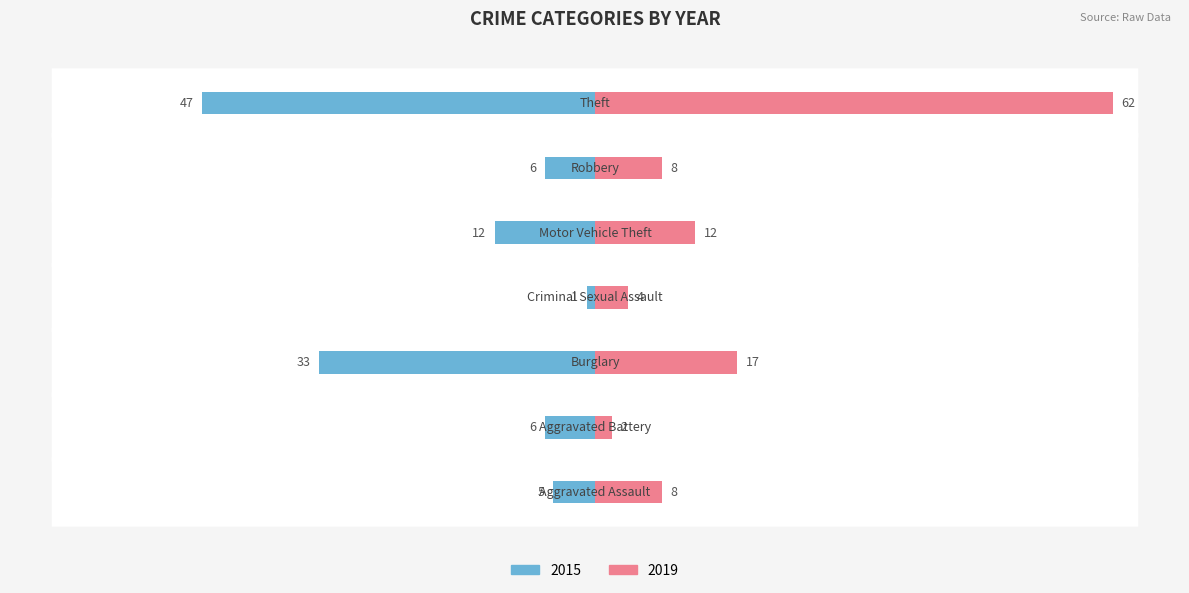

Reading right to left, list all the values displayed in this chart.

2015: Theft=-47	Robbery=-6	Motor Vehicle Theft=-12	Criminal Sexual Assault=-1	Burglary=-33	Aggravated Battery=-6	Aggravated Assault=-5
2019: Theft=62	Robbery=8	Motor Vehicle Theft=12	Criminal Sexual Assault=4	Burglary=17	Aggravated Battery=2	Aggravated Assault=8